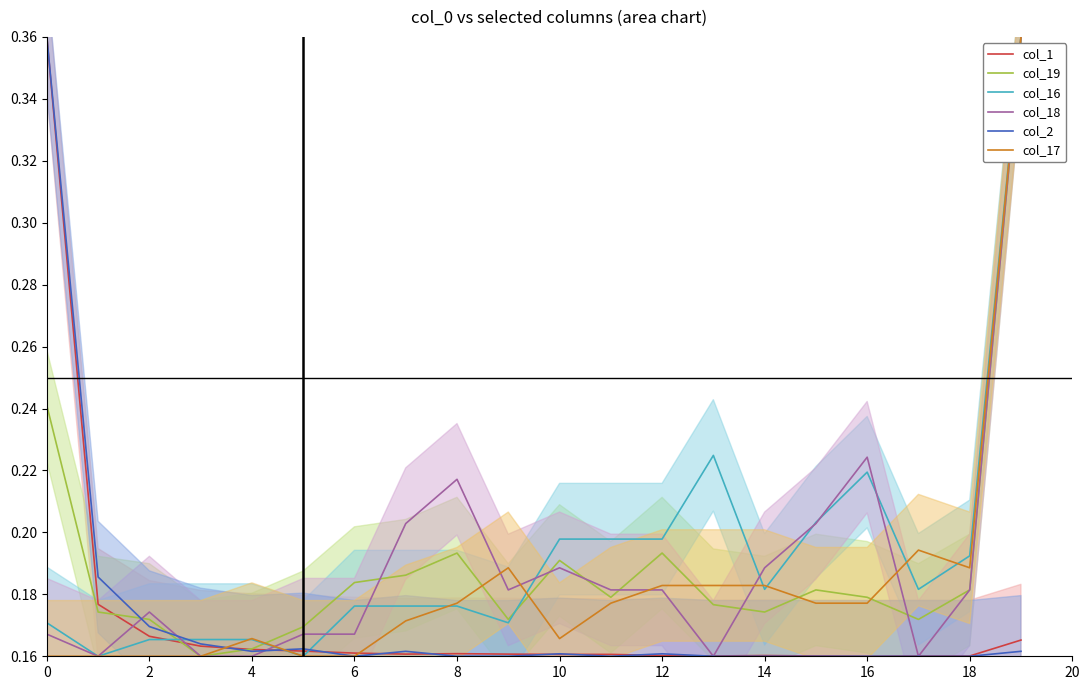

Reading left to right, transcribe all the data shown in this chart.

col_1: 0.4	0.2	0.2	0.2	0.2	0.2	0.2	0.2	0.2	0.2	0.2	0.2	0.2	0.2	0.2	0.2	0.2	0.2	0.2	0.2
col_19: 0.2	0.2	0.2	0.2	0.2	0.2	0.2	0.2	0.2	0.2	0.2	0.2	0.2	0.2	0.2	0.2	0.2	0.2	0.2	0.4
col_16: 0.2	0.2	0.2	0.2	0.2	0.2	0.2	0.2	0.2	0.2	0.2	0.2	0.2	0.2	0.2	0.2	0.2	0.2	0.2	0.4
col_18: 0.2	0.2	0.2	0.2	0.2	0.2	0.2	0.2	0.2	0.2	0.2	0.2	0.2	0.2	0.2	0.2	0.2	0.2	0.2	0.4
col_2: 0.4	0.2	0.2	0.2	0.2	0.2	0.2	0.2	0.2	0.2	0.2	0.2	0.2	0.2	0.2	0.2	0.2	0.2	0.2	0.2
col_17: 0.2	0.2	0.2	0.2	0.2	0.2	0.2	0.2	0.2	0.2	0.2	0.2	0.2	0.2	0.2	0.2	0.2	0.2	0.2	0.4